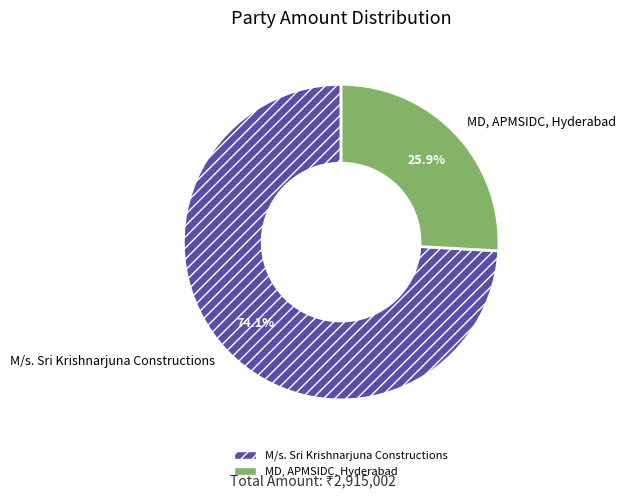

To the nearest percent, what portion does MD, APMSIDC, Hyderabad represent?

26%